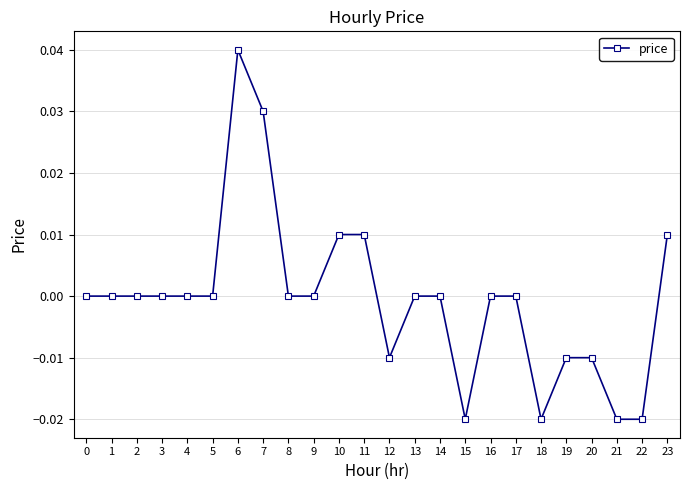

Which has a higher value, 10 or 22?

10